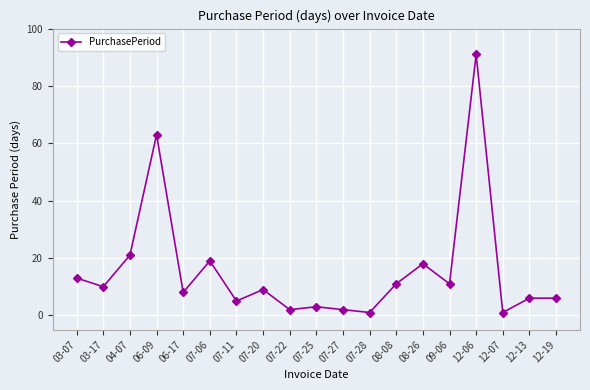

Which has a higher value, 06-09 or 12-07?

06-09